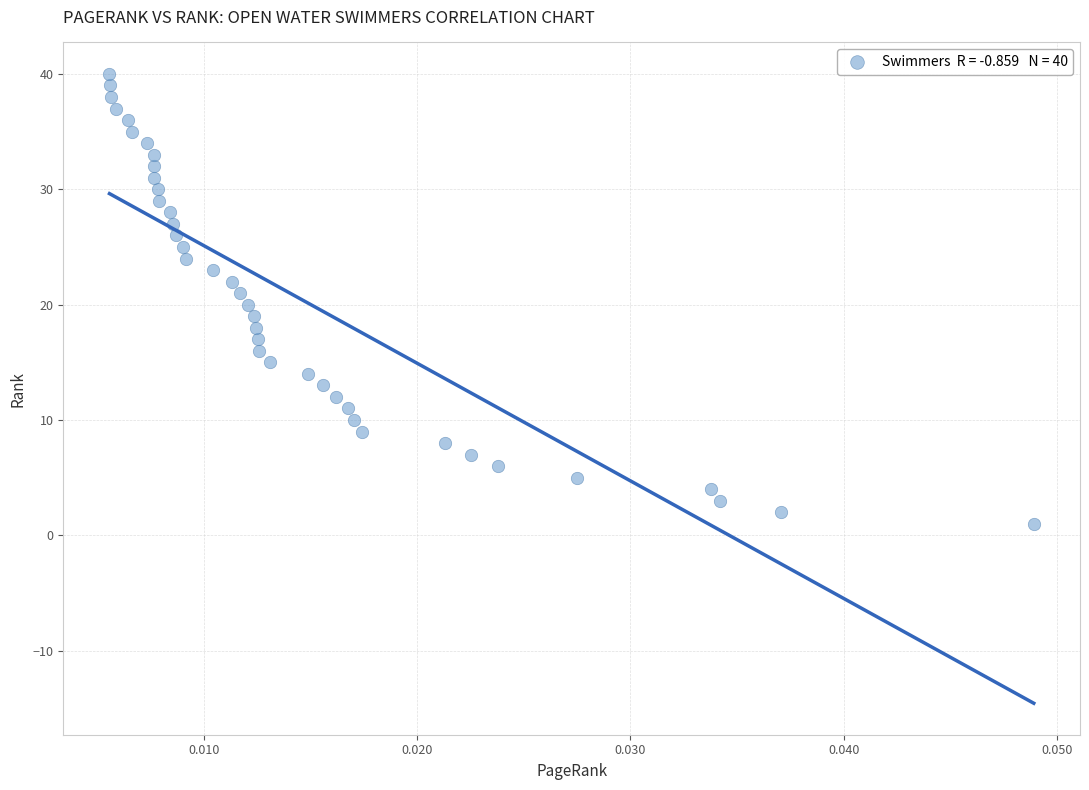

What is the range of Y values (max minus min)?

39